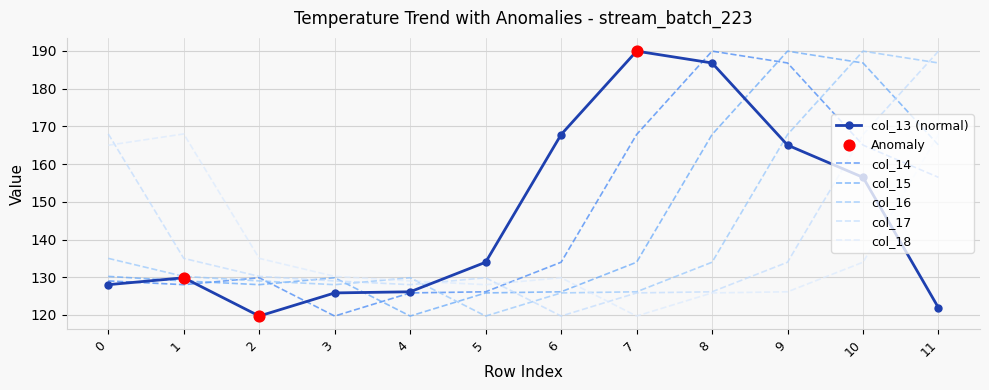

At how many categories does at least one series exceed 176?

5